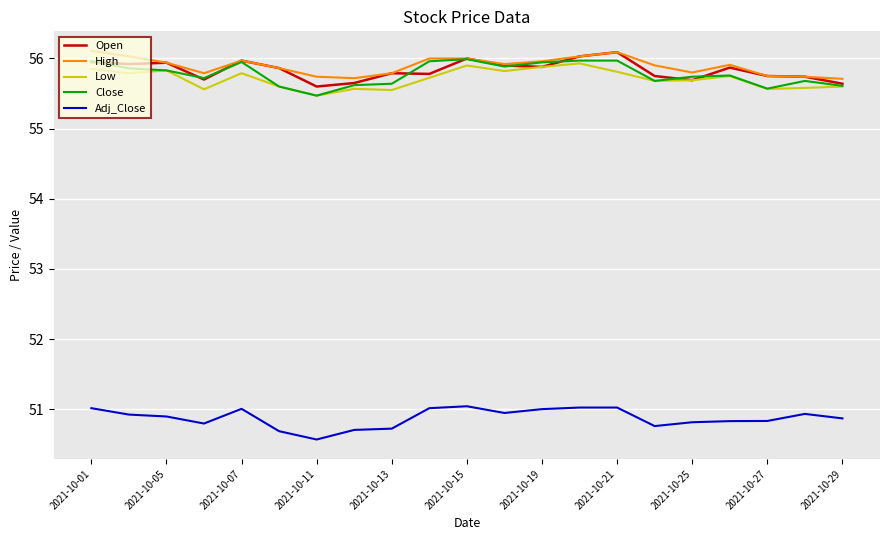

True or false: Close and Adj_Close intersect in this chart.

False